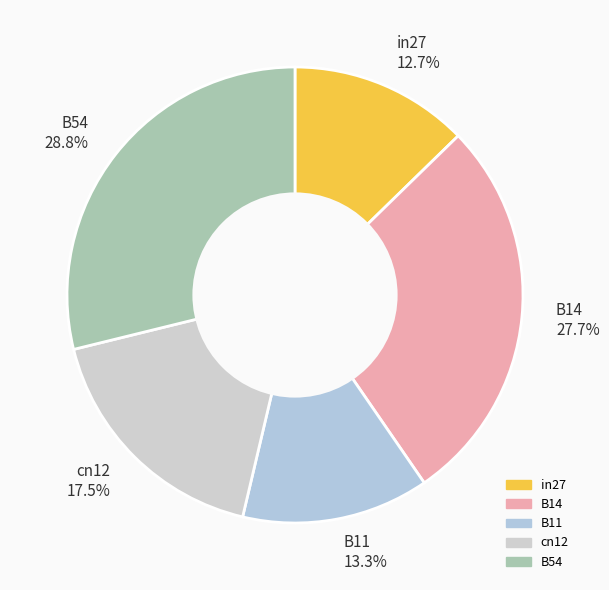

Does B54 account for over 50% of the chart?

No